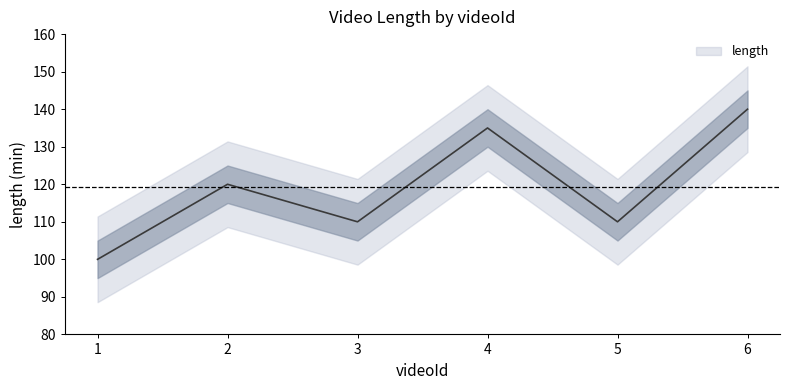

How many interior local valleys (lower than both neighbors) does the data have?

2